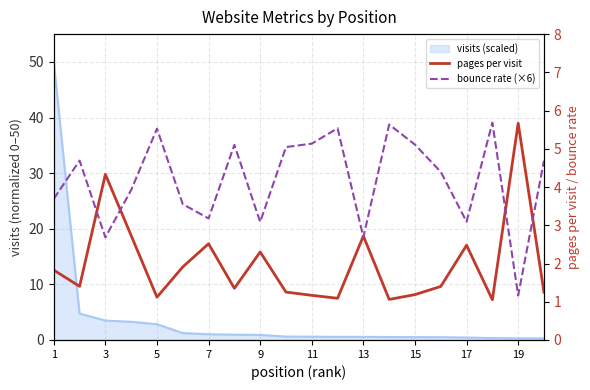

Reading right to left, transcribe all the data shown in this chart.

pages per visit: 1.2	5.7	1.1	2.5	1.4	1.2	1.1	2.7	1.1	1.2	1.3	2.3	1.4	2.5	1.9	1.1	2.7	4.3	1.4	1.8
bounce rate (×6): 4.7	1.2	5.7	3.1	4.4	5.1	5.6	2.7	5.5	5.1	5.0	3.1	5.1	3.2	3.6	5.5	3.9	2.7	4.7	3.7